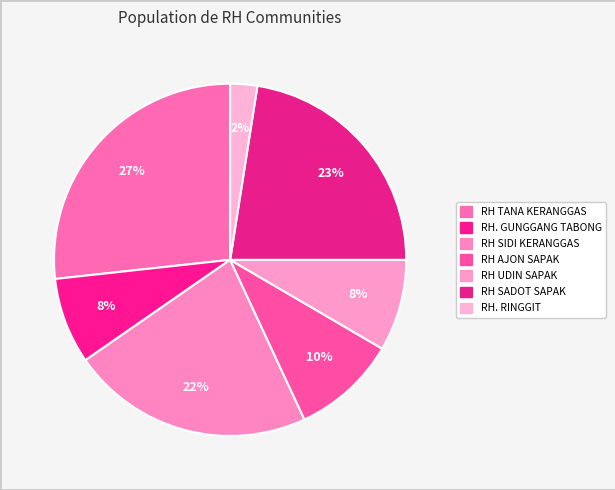

What percentage do RH SADOT SAPAK and RH TANA KERANGGAS together represent?

49.3%